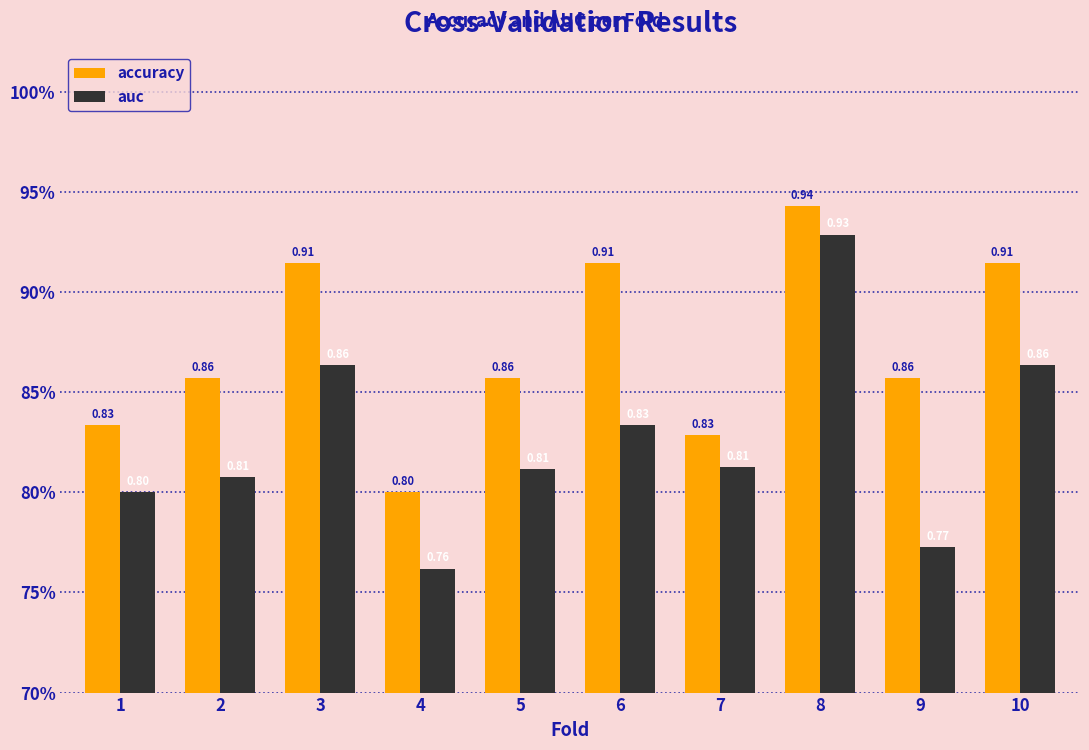

What is the difference between the second highest and minimum values in the accuracy series?

0.1